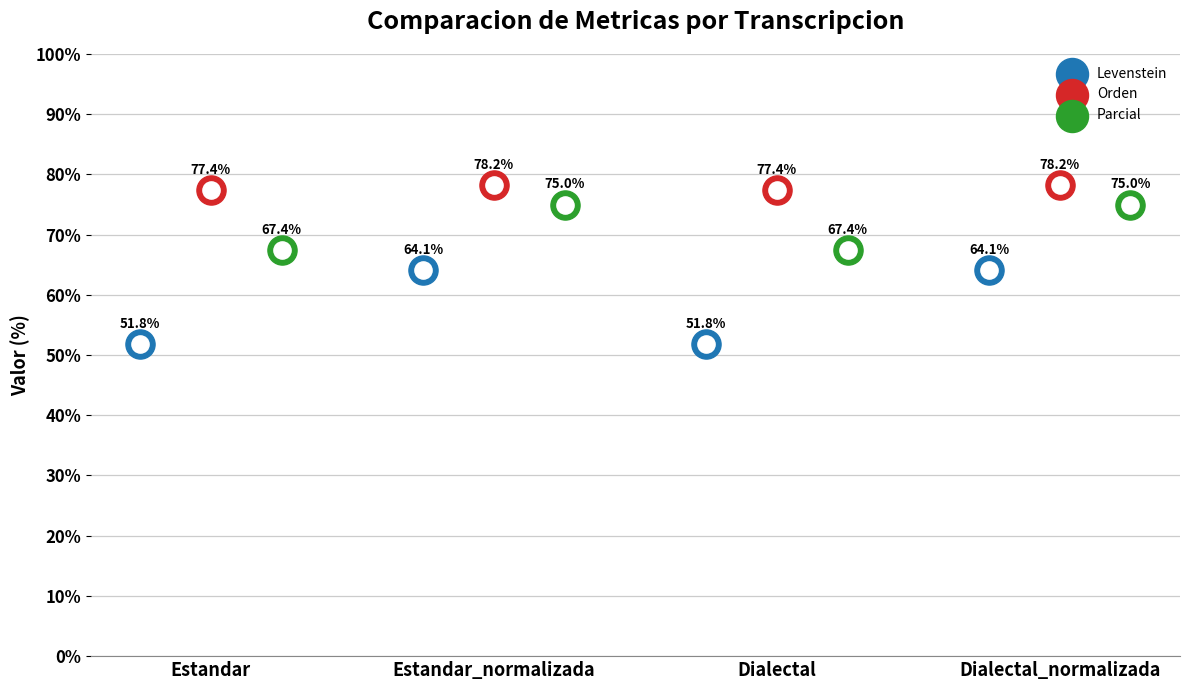

Is the value of Levenstein at Dialectal greater than the value of Parcial at Dialectal_normalizada?

No